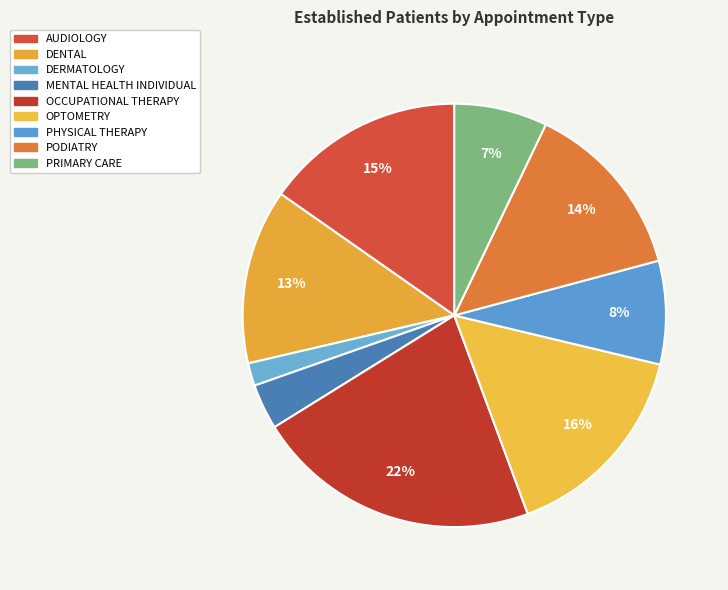

How many slices are in this pie chart?

9